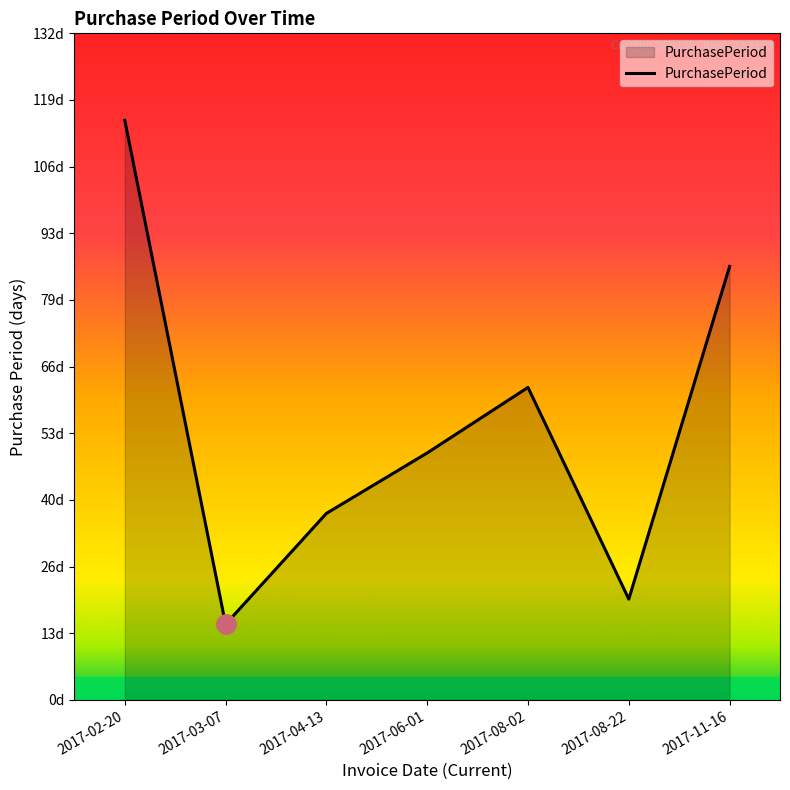

Where is the first local maximum?

2017-08-02